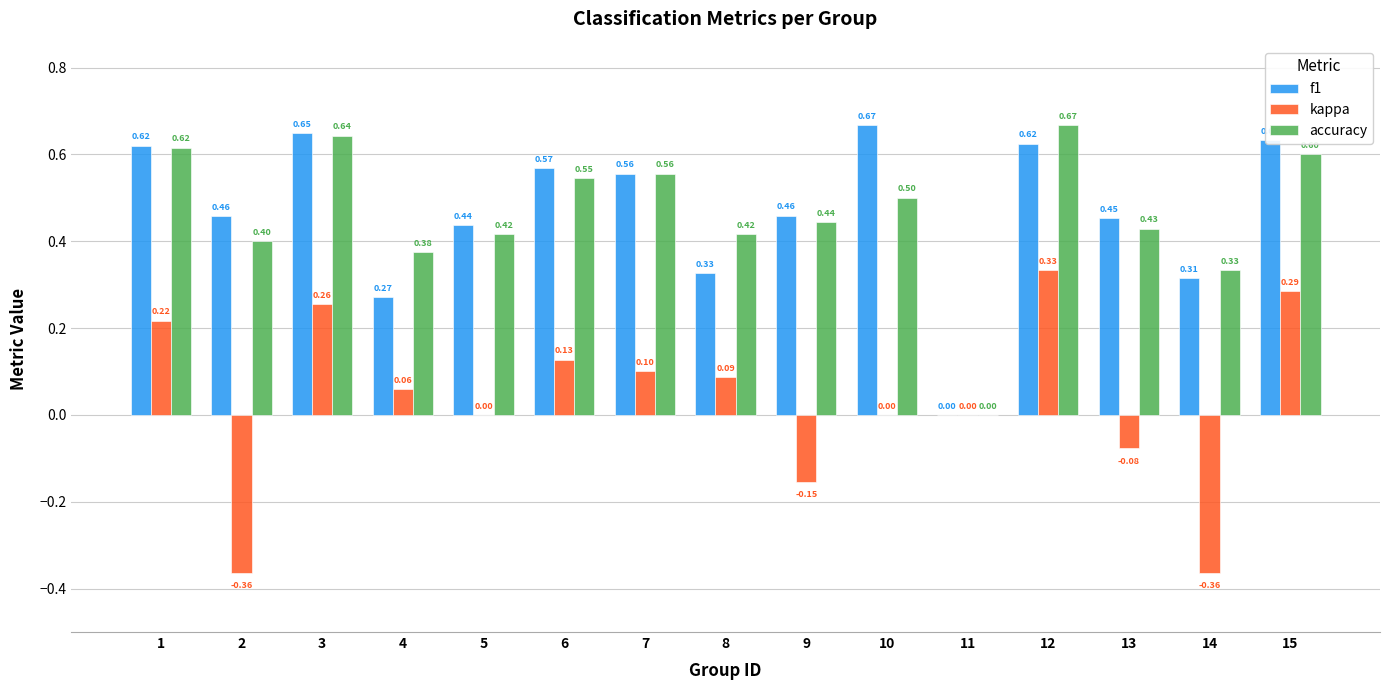

What is the sum of the f1 values at 8 and 15?

1.0